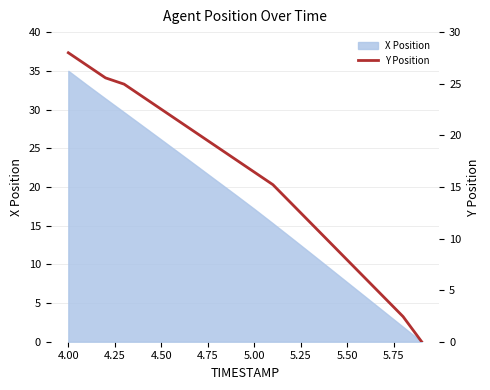

True or false: X Position has a value of 47.0 at 4.50.

False